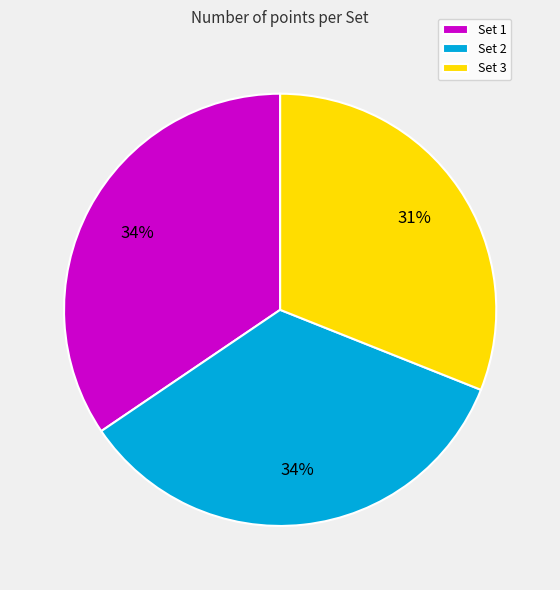

Which slice is the smallest?

Set 3